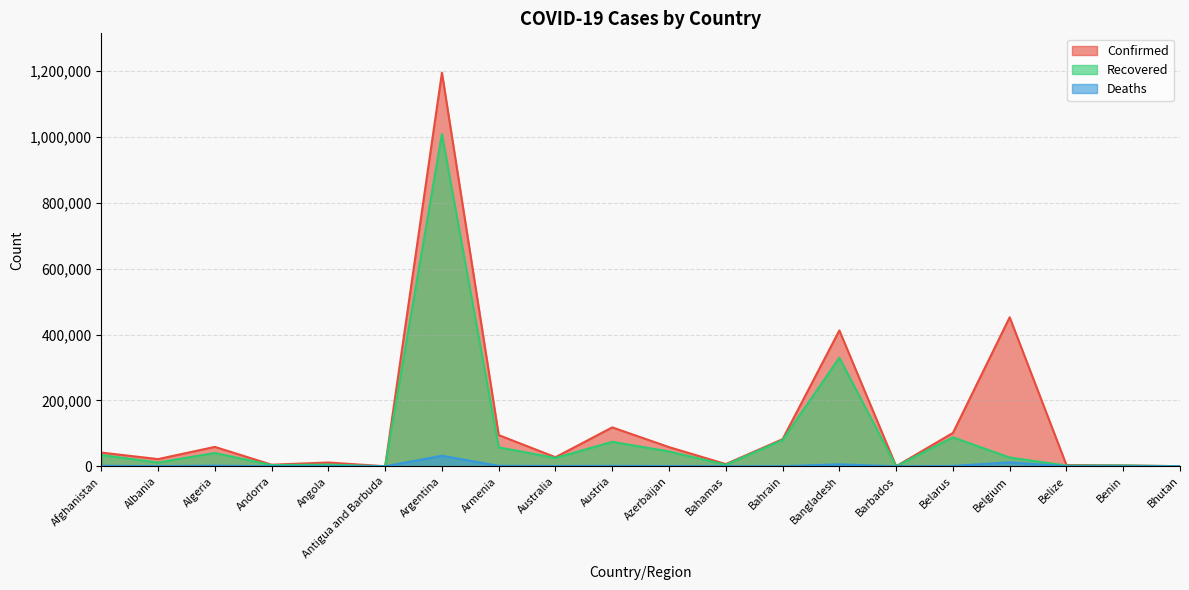

What is the average value of the Deaths series?

3022